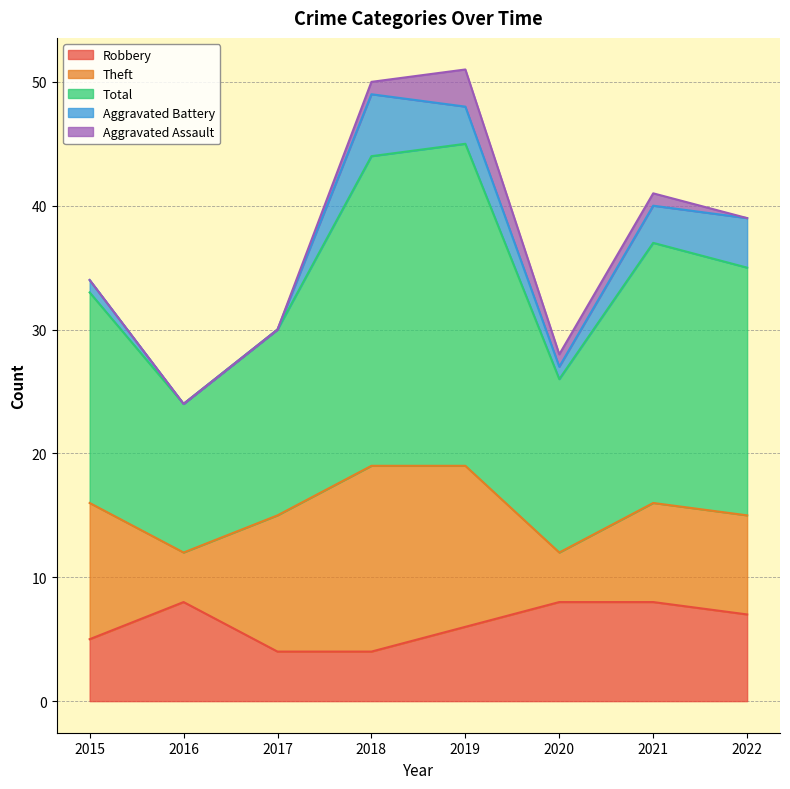

Where is the first local maximum for Aggravated Assault?

2019